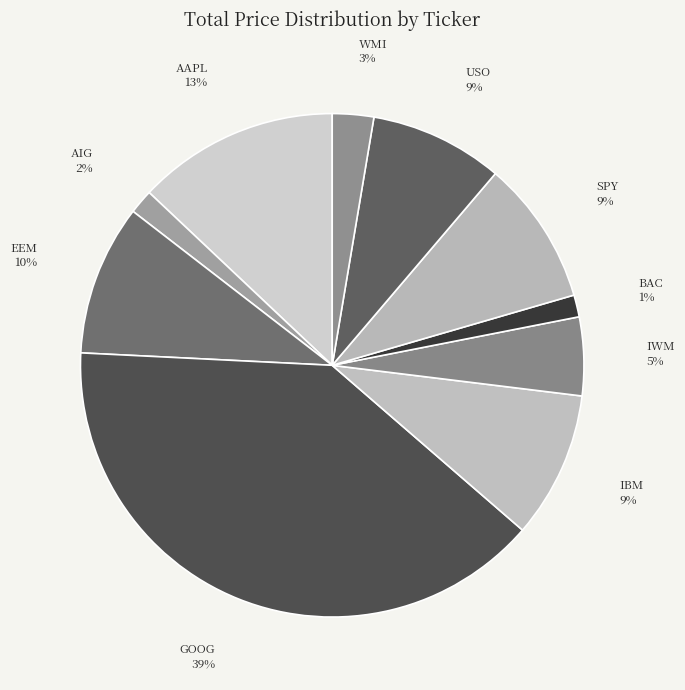

To the nearest percent, what portion does AAPL represent?

13%